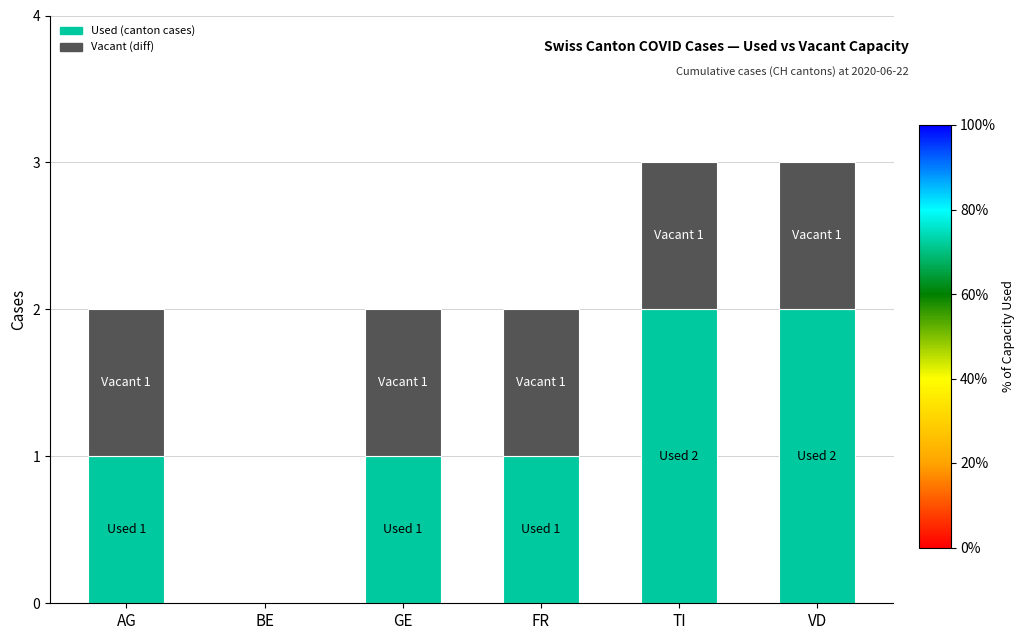

True or false: Used (canton cases) has a value of 0 at GE.

False